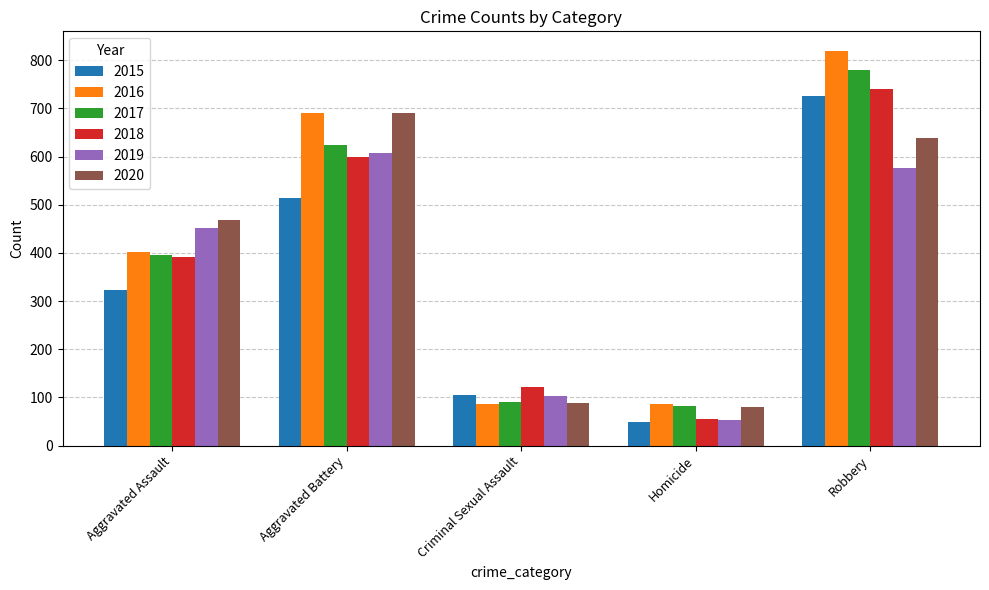

What is the difference between the highest and lowest values at Aggravated Assault?

145